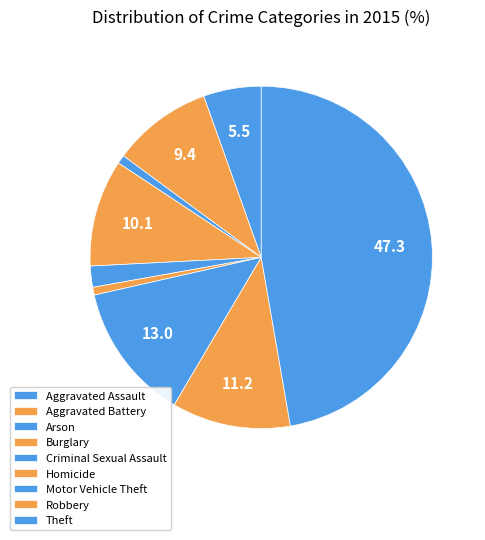

What percentage is the Arson slice, to the nearest percent?

1%